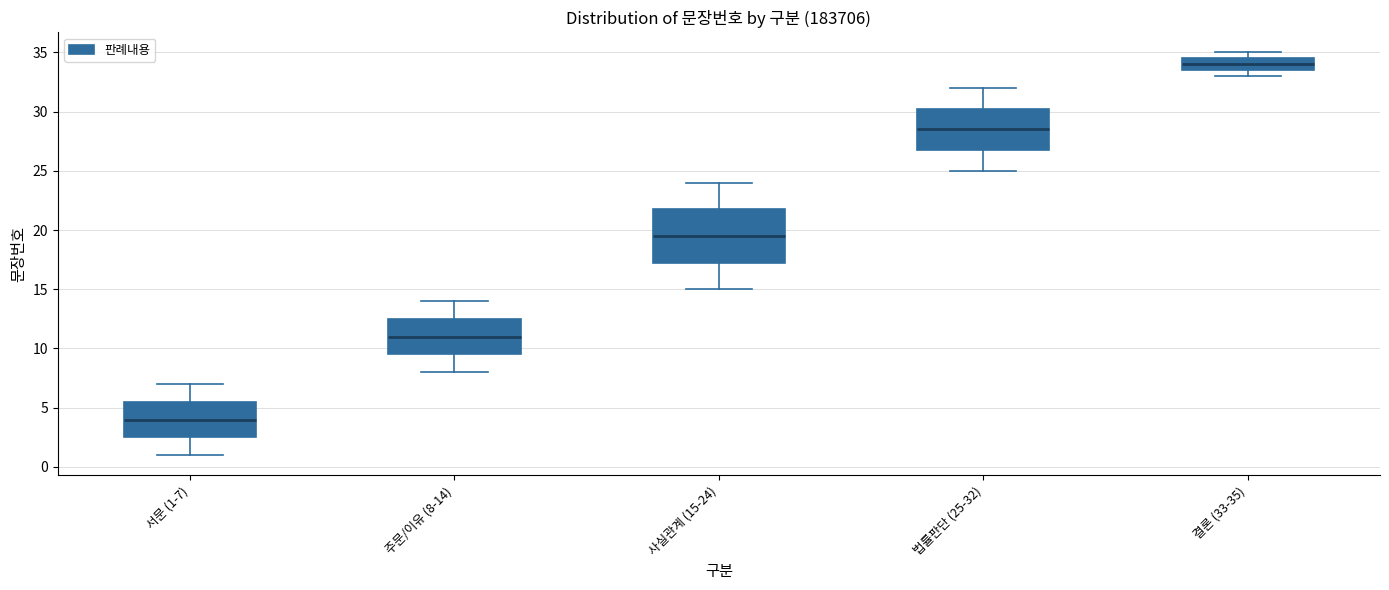

Reading left to right, transcribe this box plot: for each box, give where its median line is, the range the box spans, and where its two whiskers end, as read against the y-axis. The values are not printed on the chart, so give them approximately, as read against the axis.

서문 (1-7): median 4.0, box 2.5 to 5.5, whiskers 1.0 to 7.0
주문/이유 (8-14): median 11.0, box 9.5 to 12.5, whiskers 8.0 to 14.0
사실관계 (15-24): median 19.5, box 17.5 to 22.0, whiskers 15.0 to 24.0
법률판단 (25-32): median 28.5, box 27.0 to 30.5, whiskers 25.0 to 32.0
결론 (33-35): median 34.0, box 33.5 to 34.5, whiskers 33.0 to 35.0